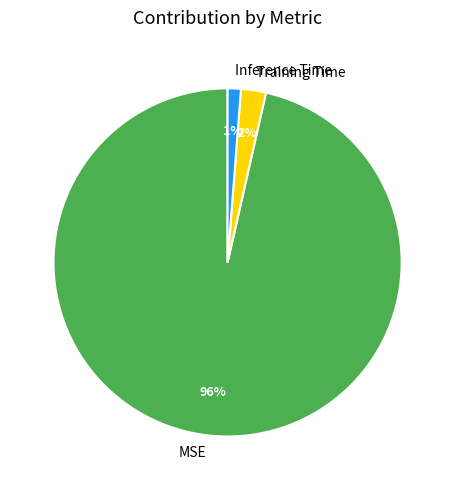

Rank the categories by value from lowest to highest.

Inference Time, Training Time, MSE